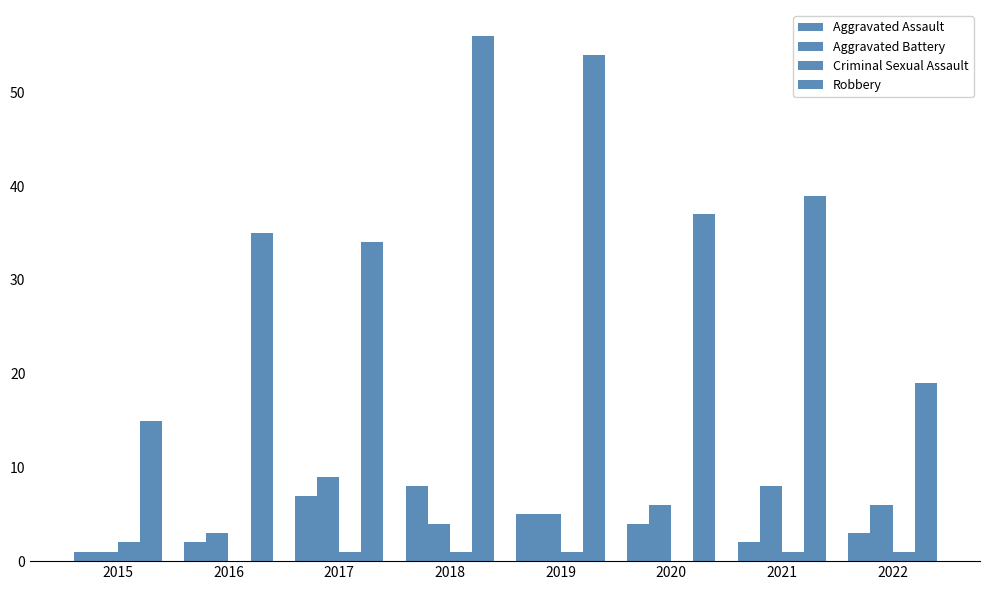

What is the total value across all series at 2022?

29